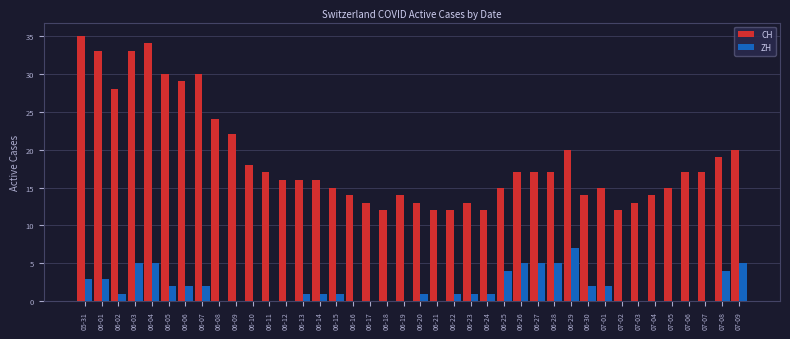

Are the bars horizontal?

No